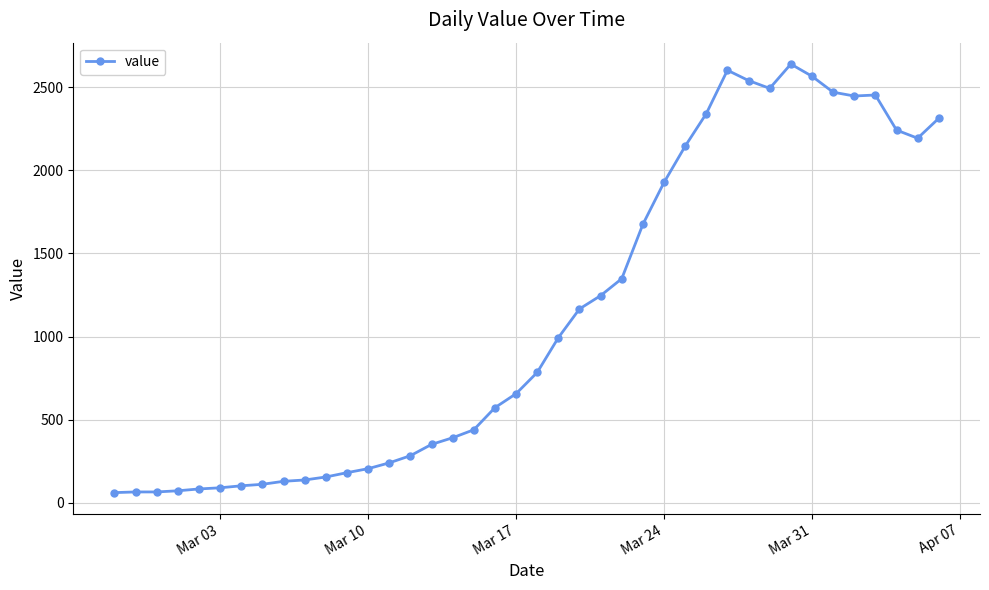

Is this an area chart (filled region under the line)?

No